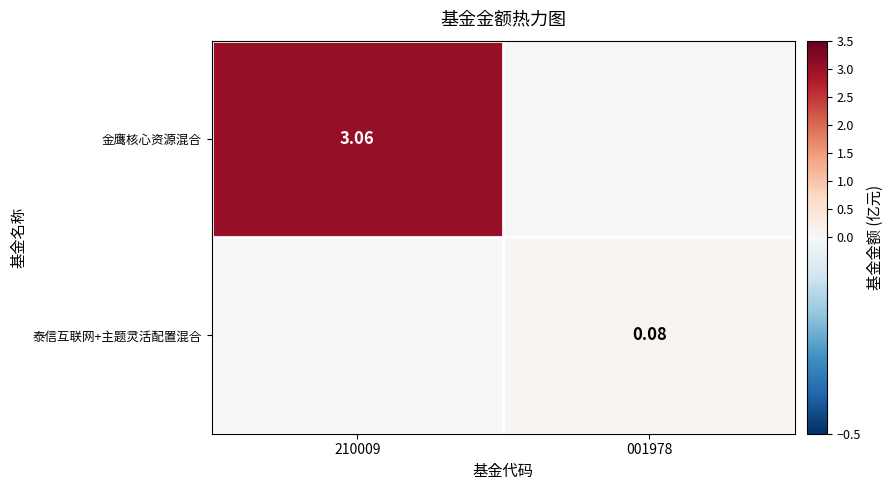

Rank the series by their maximum value, from lowest to highest.

泰信互联网+主题灵活配置混合, 金鹰核心资源混合